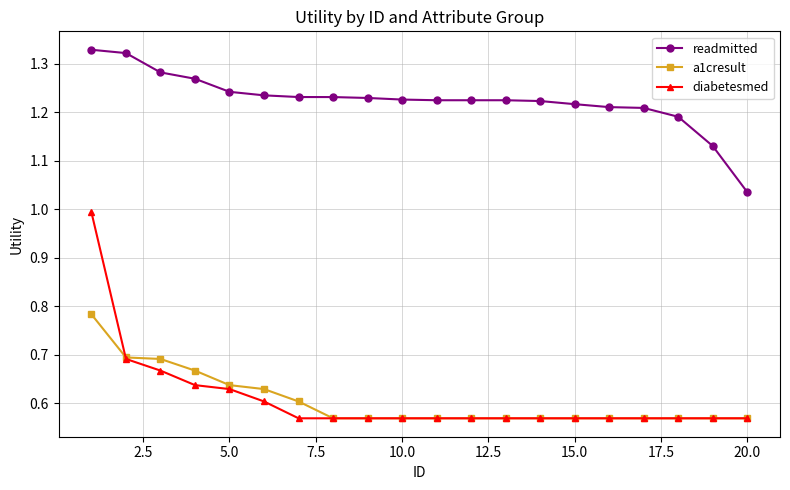

Which series has the widest spread of values?

diabetesmed